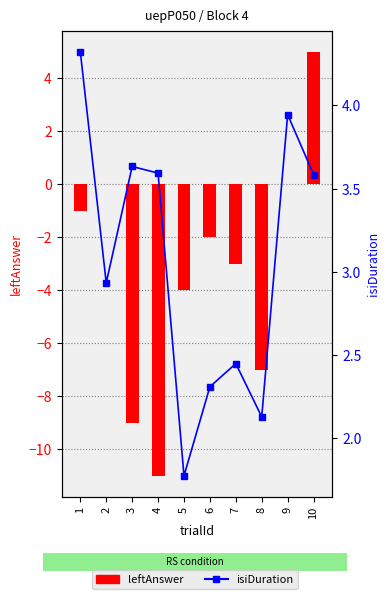

Which label corresponds to the largest value in the chart?

10